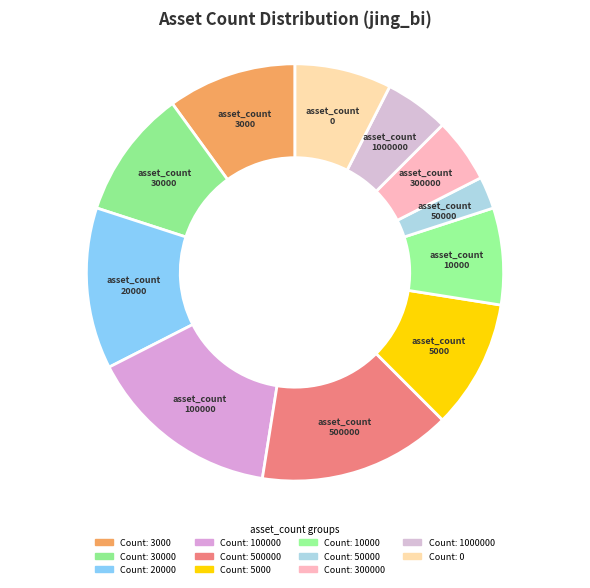

What is the smallest slice in the pie chart?

50000